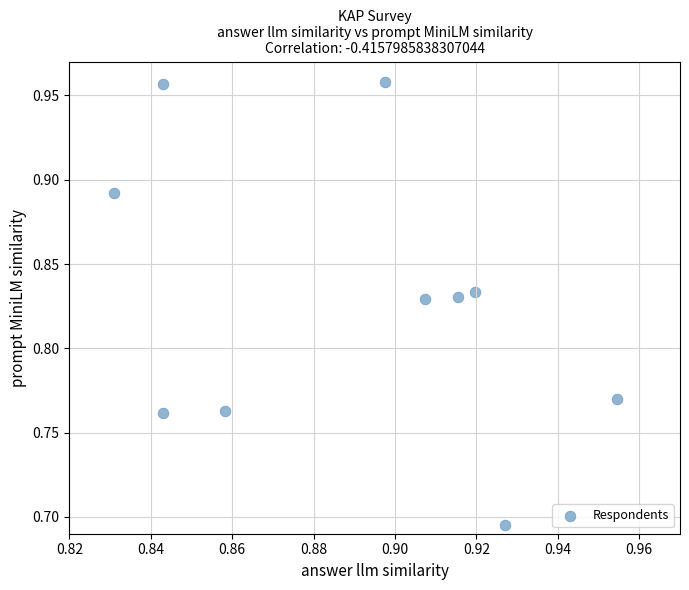

What is the range of Y values (max minus min)?

0.3